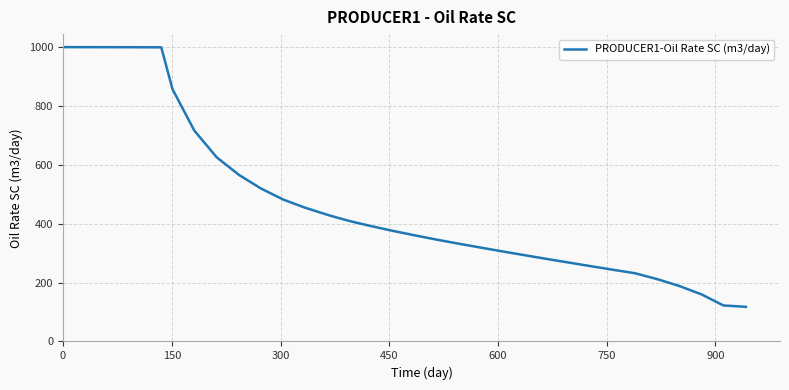

What is the smallest value displayed?

117.6